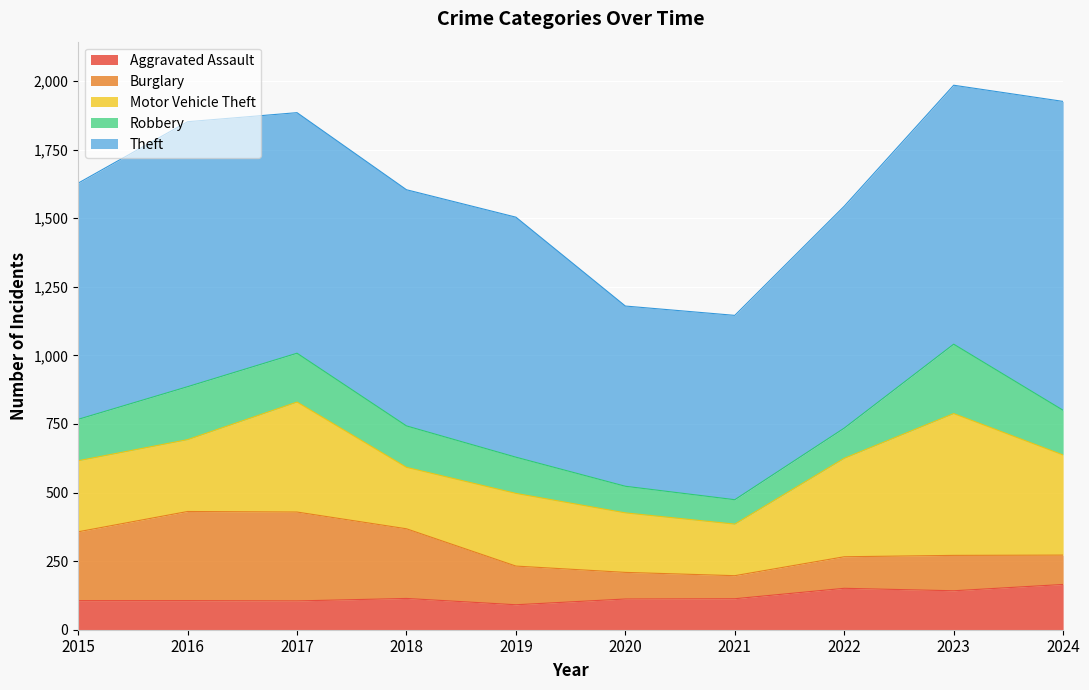

List the series in order of their peak value, highest first.

Theft, Motor Vehicle Theft, Burglary, Robbery, Aggravated Assault